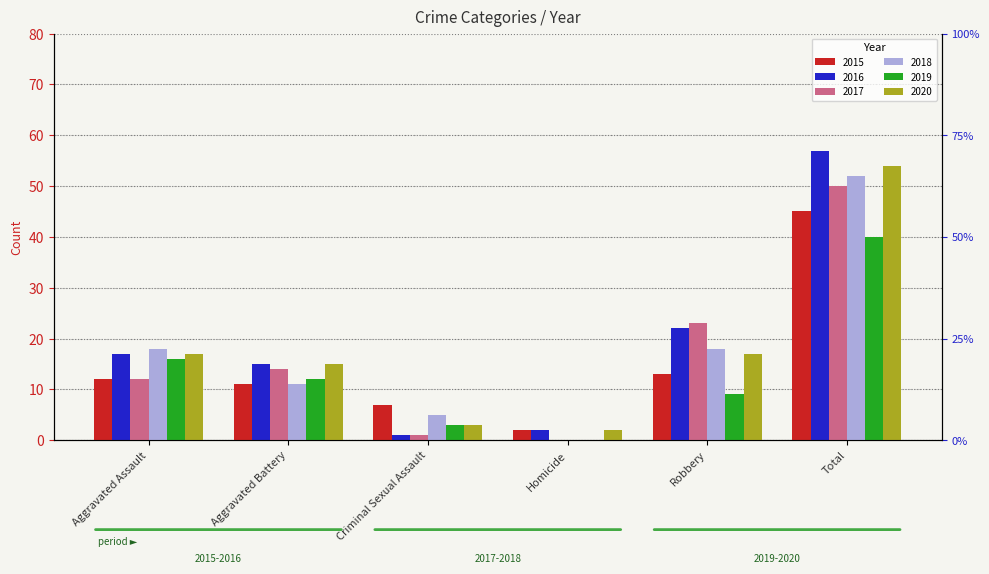

What is the label of the 2nd bar from the left?

Aggravated Battery